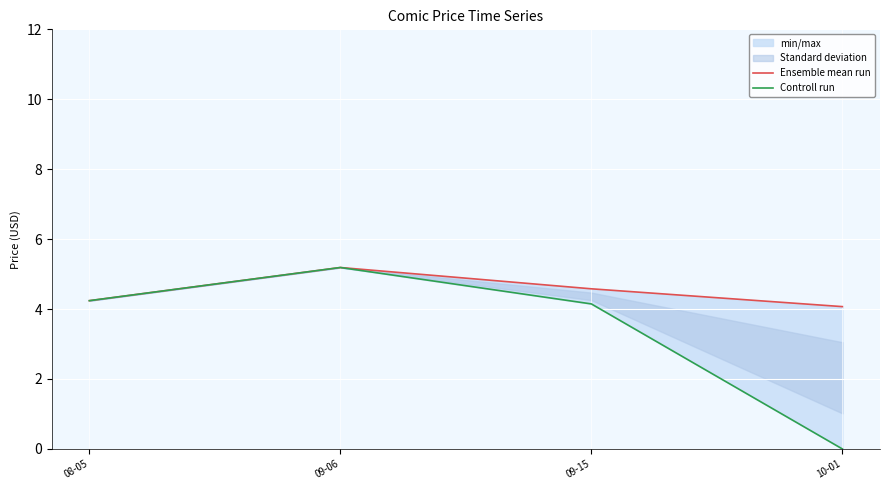

True or false: Controll run and Ensemble mean run cross at least once.

False